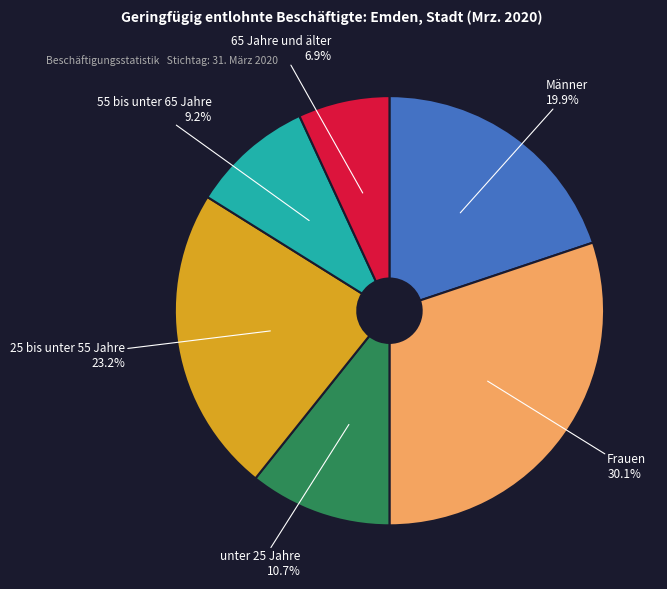

What is the largest slice in the pie chart?

Frauen